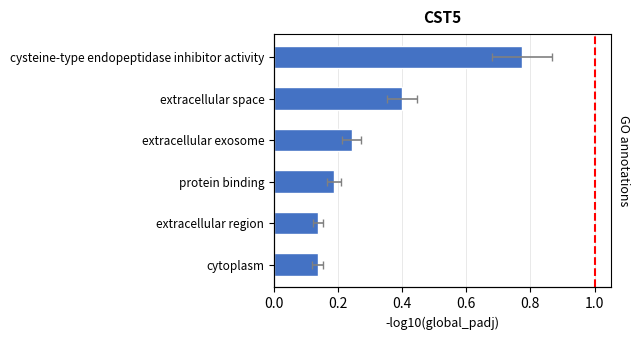

Reading right to left, transcribe all the data shown in this chart.

0.1	0.1	0.2	0.2	0.4	0.8